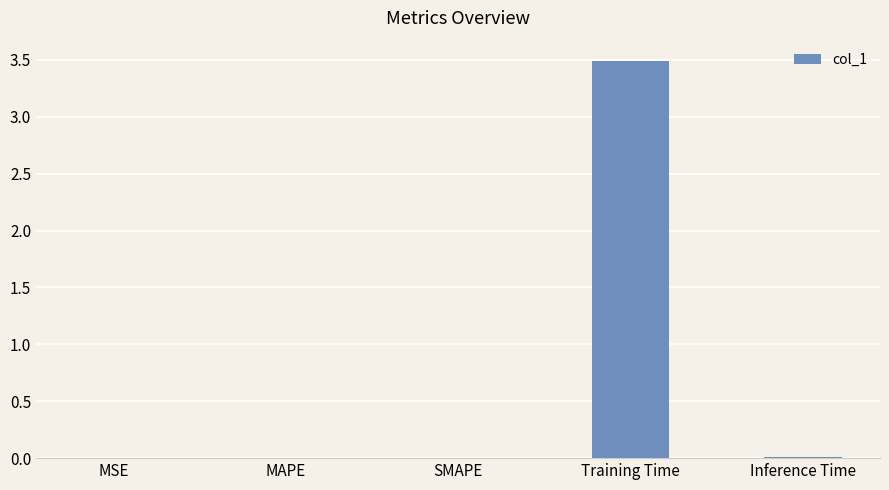

What is the sum of all values?

3.5